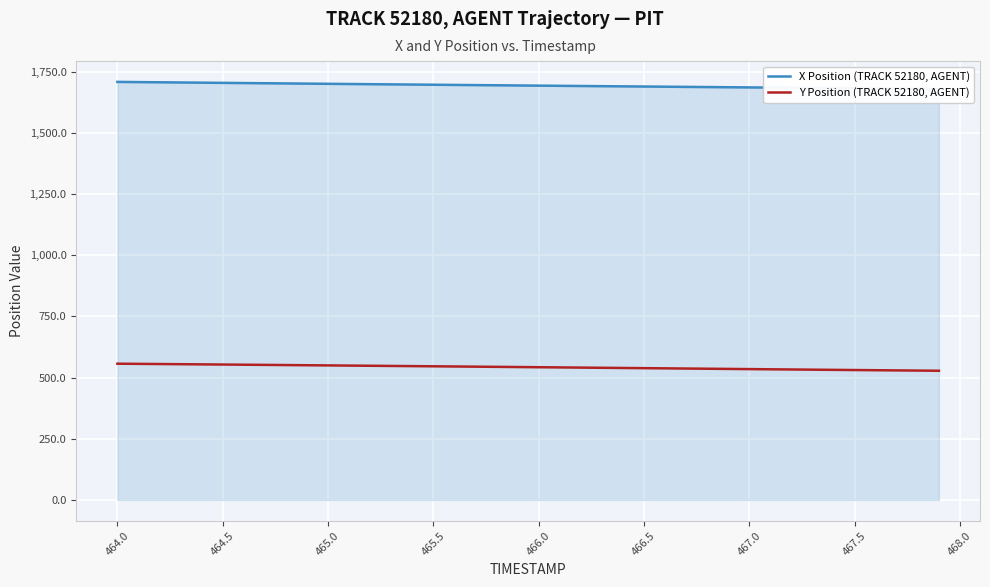

Which series has the largest total across all categories?

X Position (TRACK 52180, AGENT)